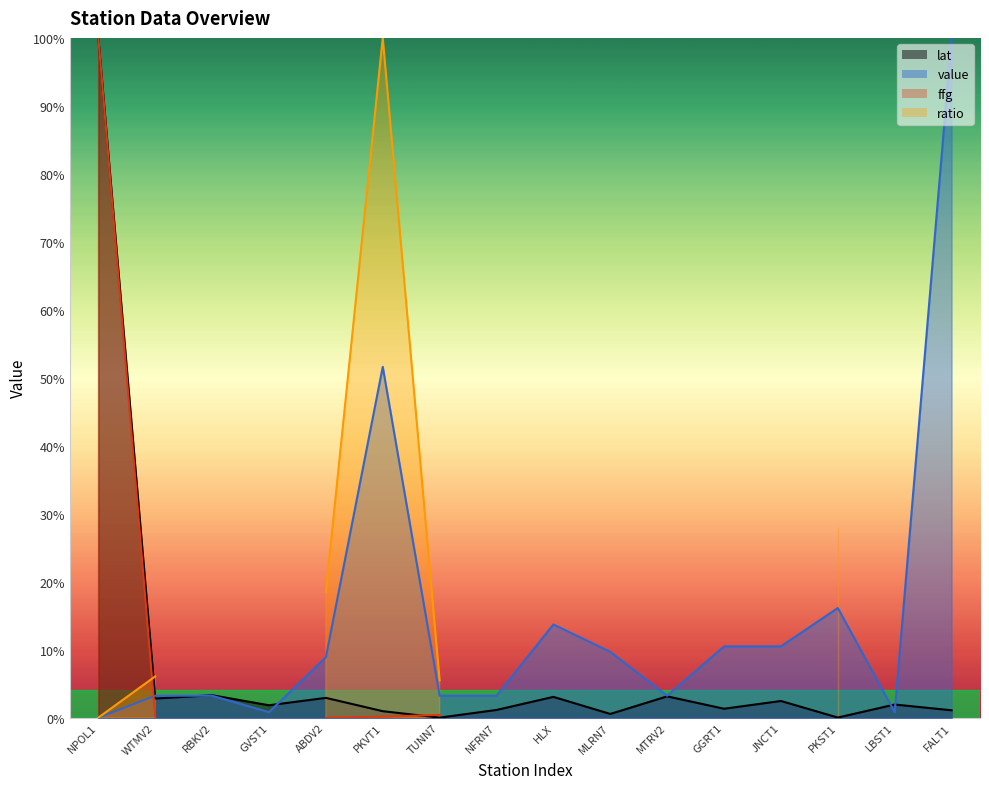

Is it true that lat equals 0.0 at GGRT1?

False